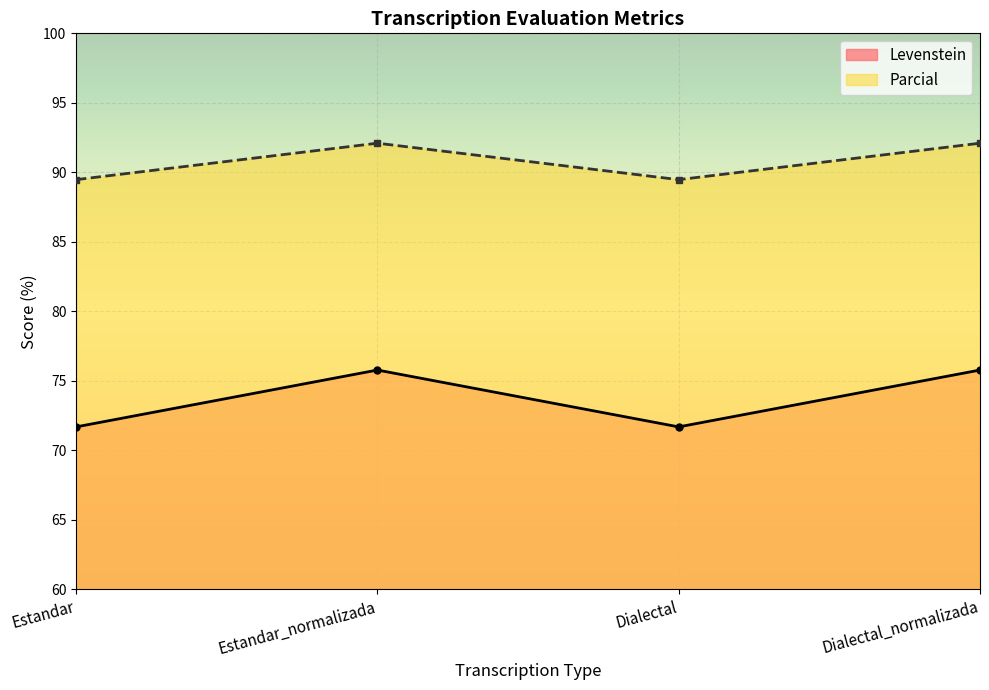

The value of Parcial at Dialectal is 154.8. True or false?

False